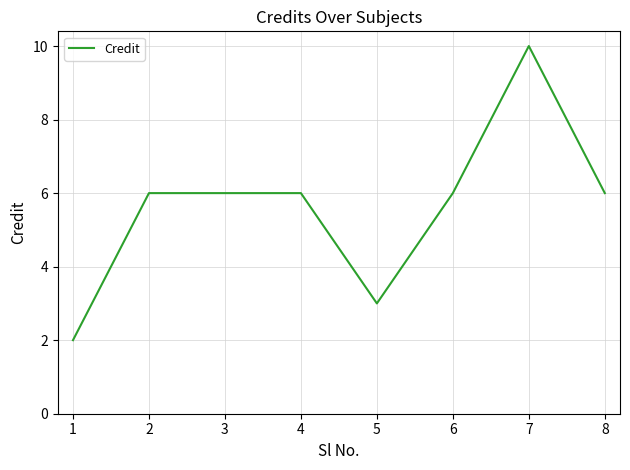

What is the greatest value displayed?

10